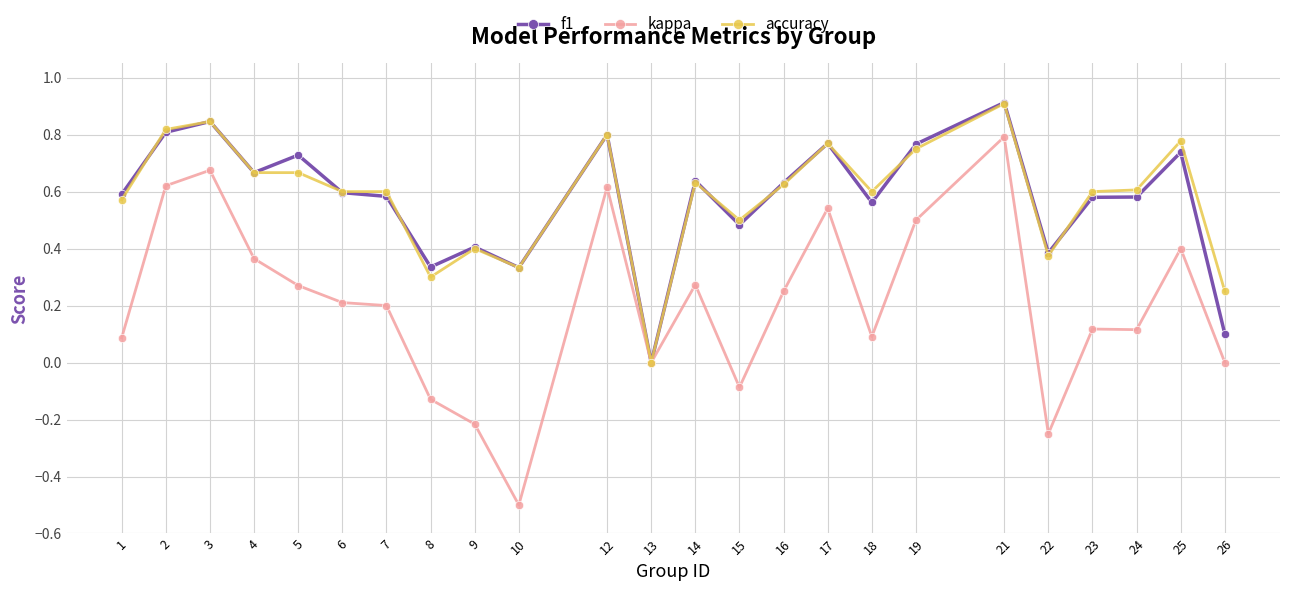

Where is the first local maximum for f1?

3